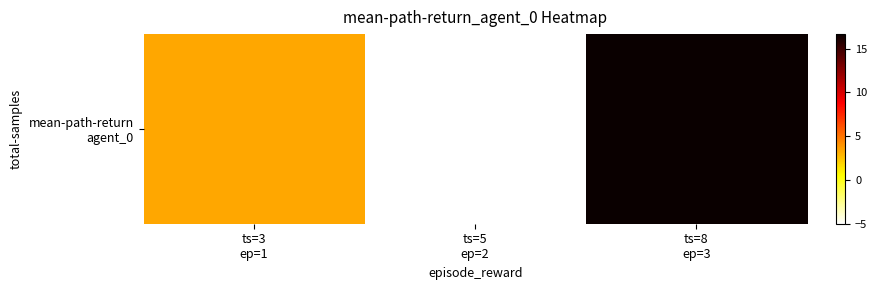

What is the sum of all values?

15.0